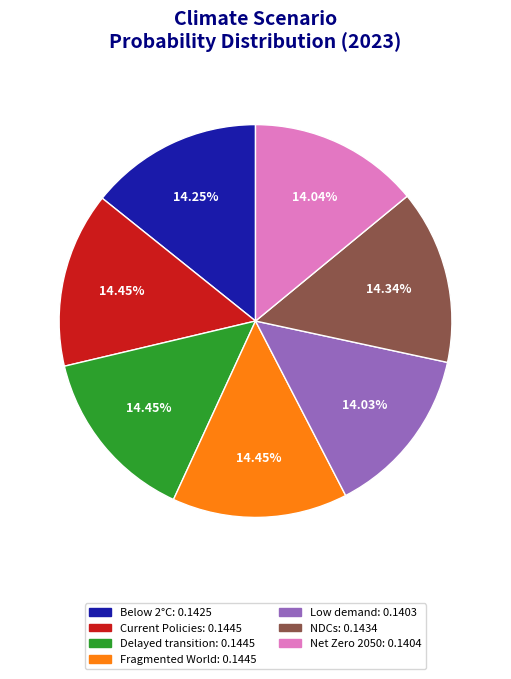

Is there a majority slice in this chart?

No